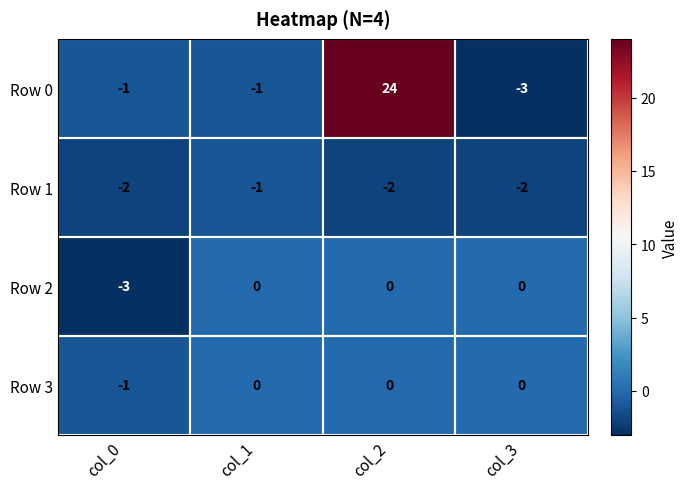

Which series has the widest spread of values?

Row 0